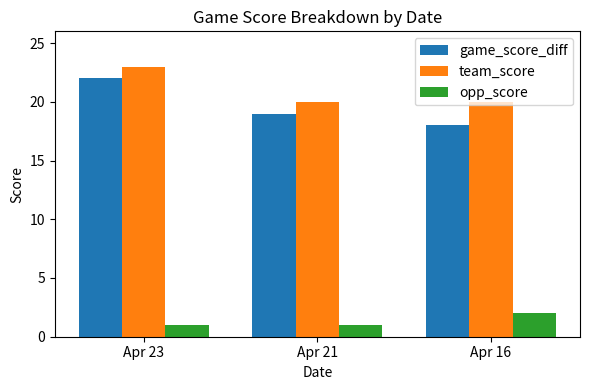

True or false: team_score has a value of 27 at Apr 21.

False